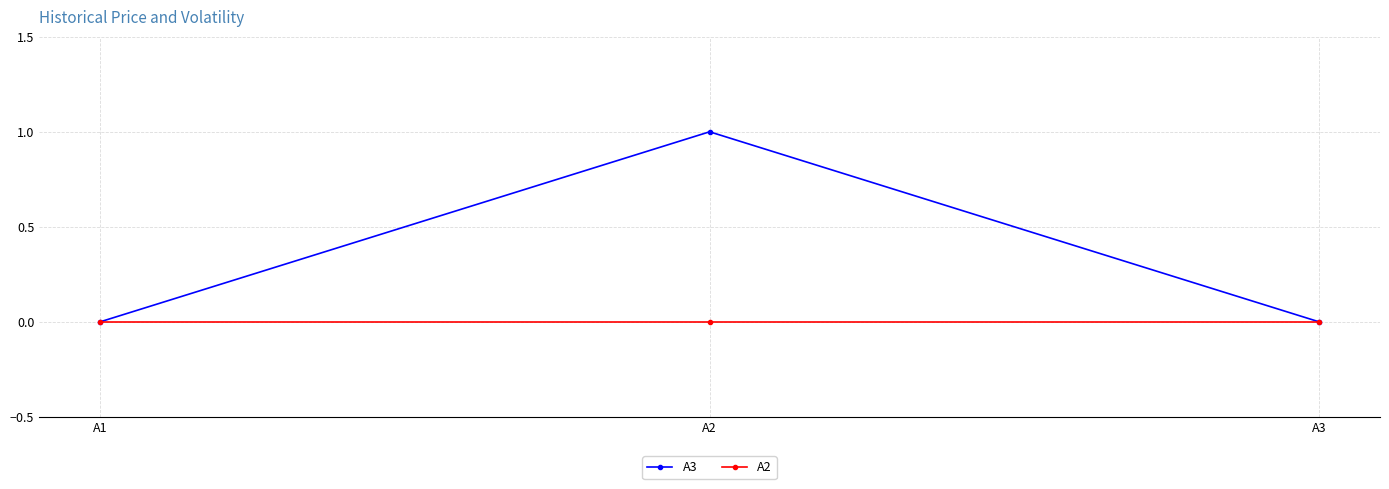

Does the chart have visible grid lines?

Yes